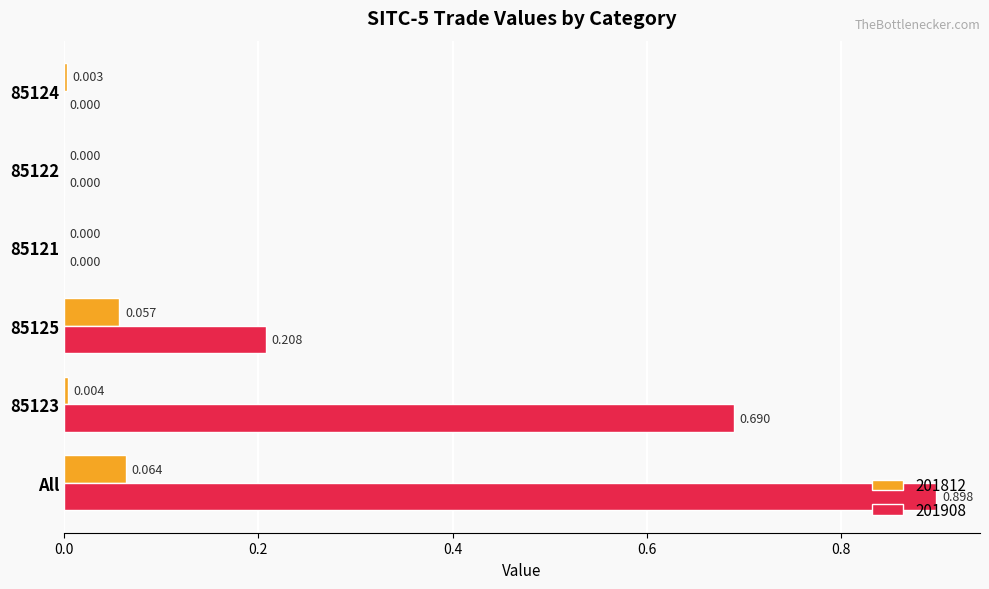

Count the 201908 values in the range 0 to 1.

6